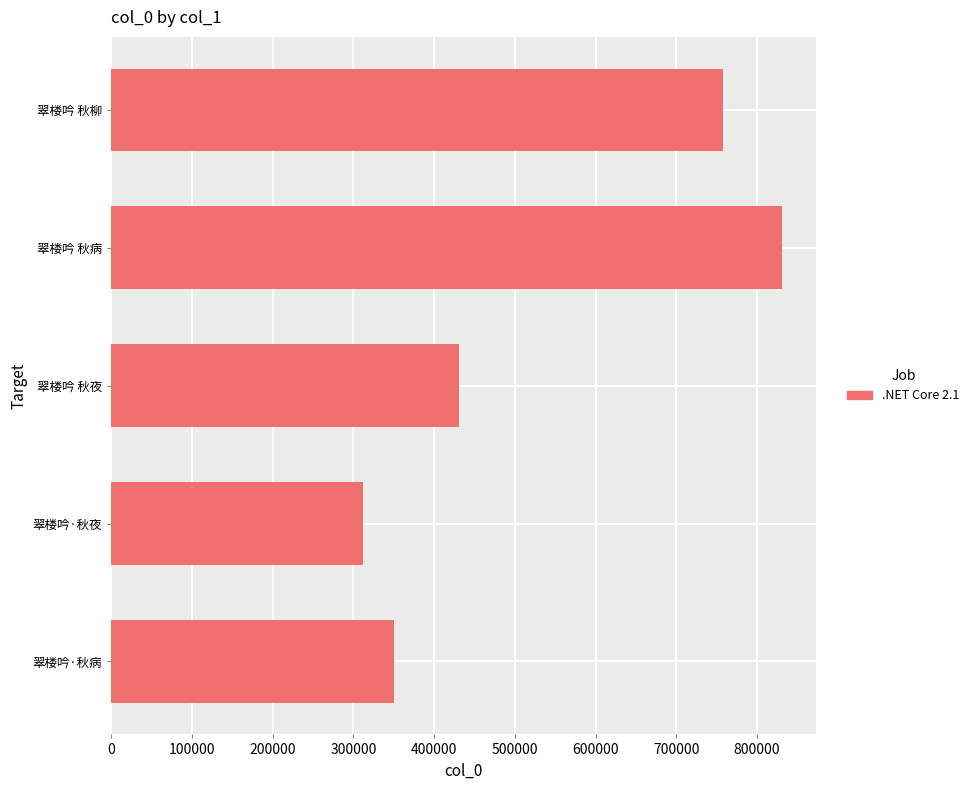

Reading bottom to top, list all the values displayed in this chart.

350418	312596	431025	831119	757478